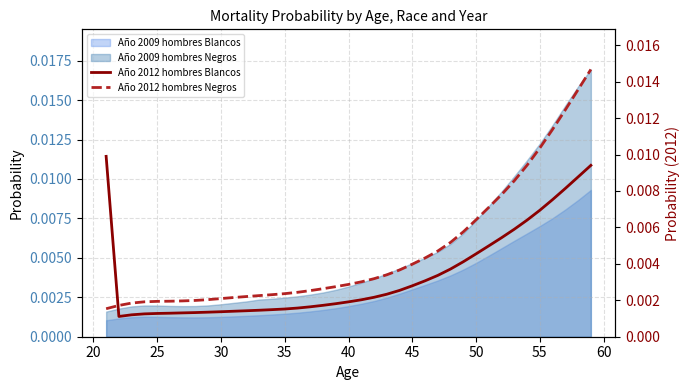

Which series has the largest total across all categories?

Año 2012 hombres Negros